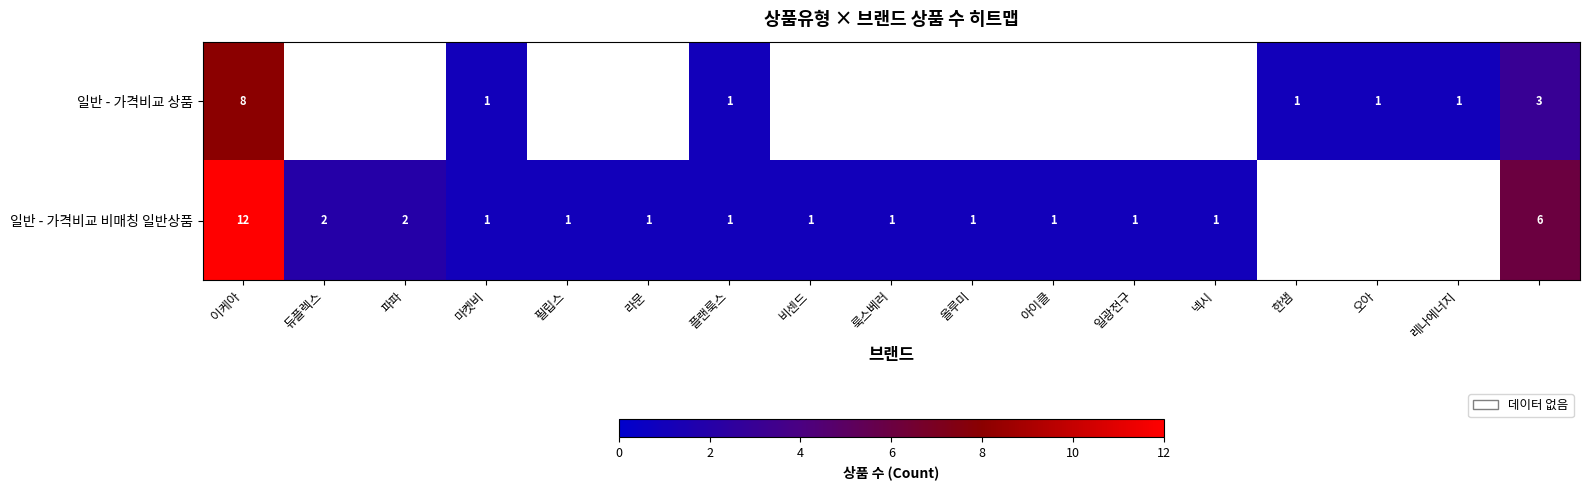

Is it true that 일반 - 가격비교 비매칭 일반상품 equals 1.4 at 필립스?

False